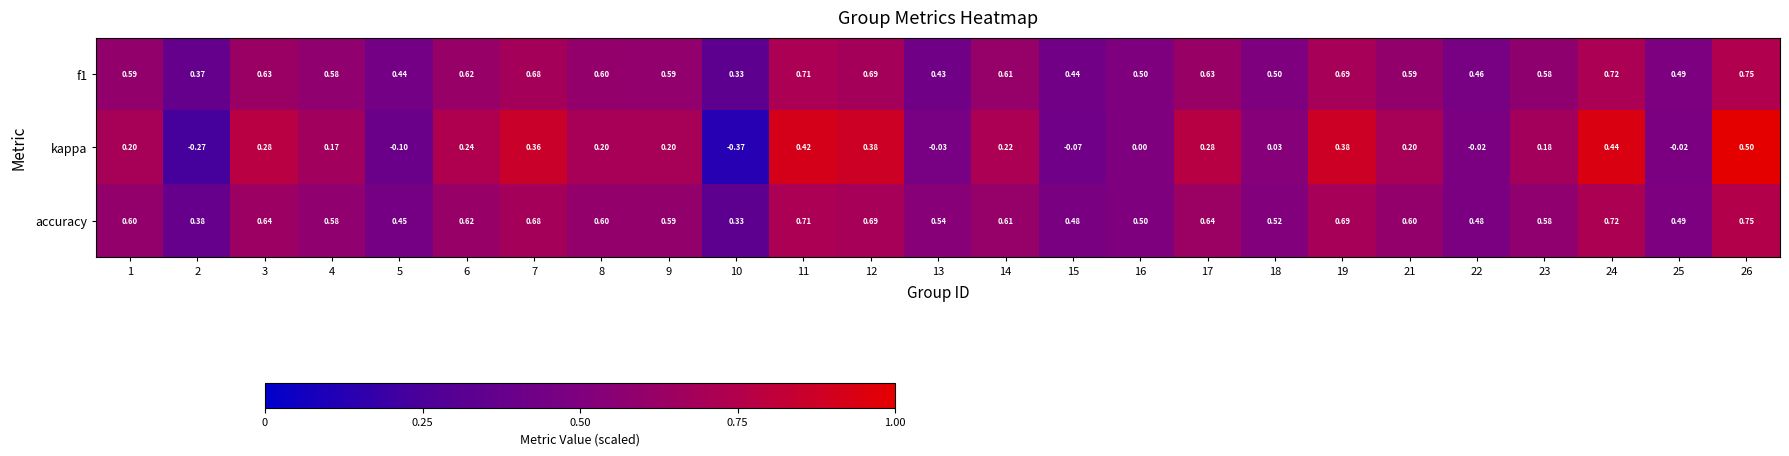

Which series has the largest total across all categories?

accuracy